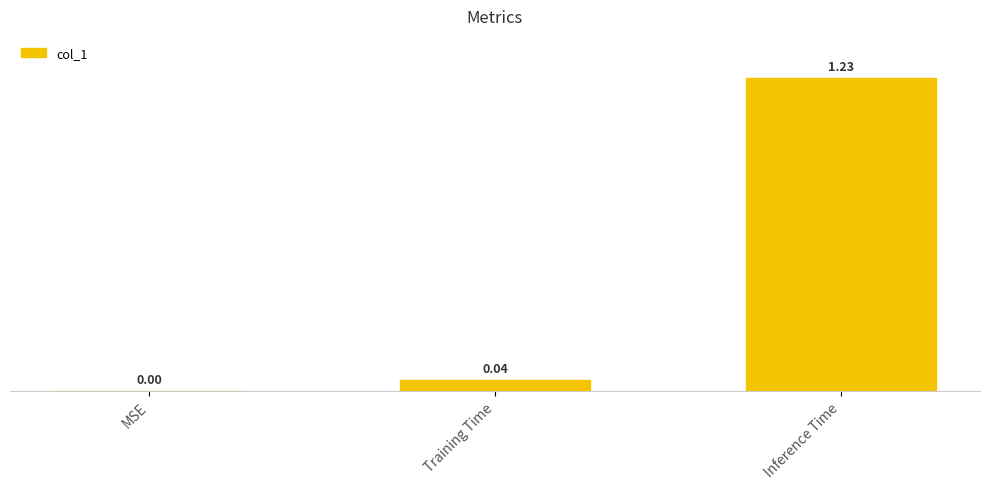

What is the sum of all values?

1.3